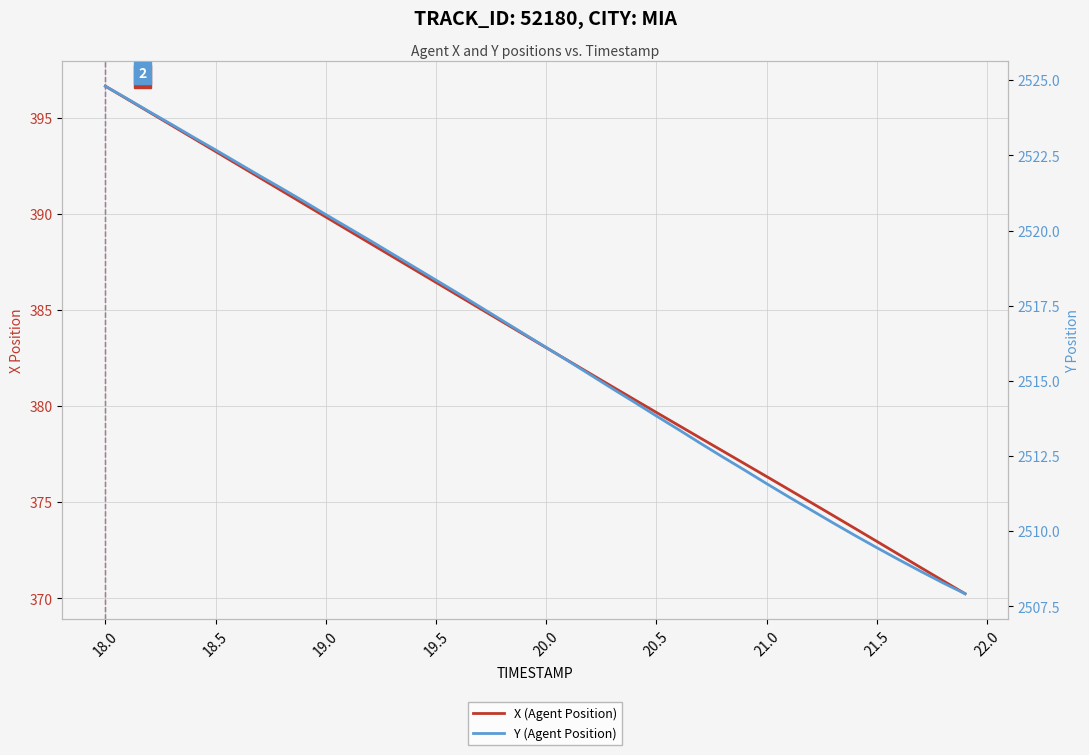

Reading left to right, transcribe all the data shown in this chart.

X (Agent Position): 396.6	396.0	395.3	394.6	393.9	393.2	392.6	391.9	391.2	390.5	389.8	389.1	388.5	387.8	387.1	386.4	385.7	385.1	384.4	383.7	383.0	382.4	381.7	381.0	380.3	379.7	379.0	378.3	377.7	377.0	376.3	375.7	375.0	374.3	373.6	373.0	372.3	371.6	370.9	370.2
Y (Agent Position): 2524.8	2524.4	2523.9	2523.5	2523.1	2522.7	2522.2	2521.8	2521.4	2521.0	2520.5	2520.1	2519.7	2519.2	2518.8	2518.3	2517.9	2517.5	2517.0	2516.6	2516.1	2515.7	2515.2	2514.7	2514.3	2513.8	2513.4	2512.9	2512.5	2512.0	2511.6	2511.1	2510.7	2510.3	2509.9	2509.4	2509.1	2508.7	2508.3	2507.9